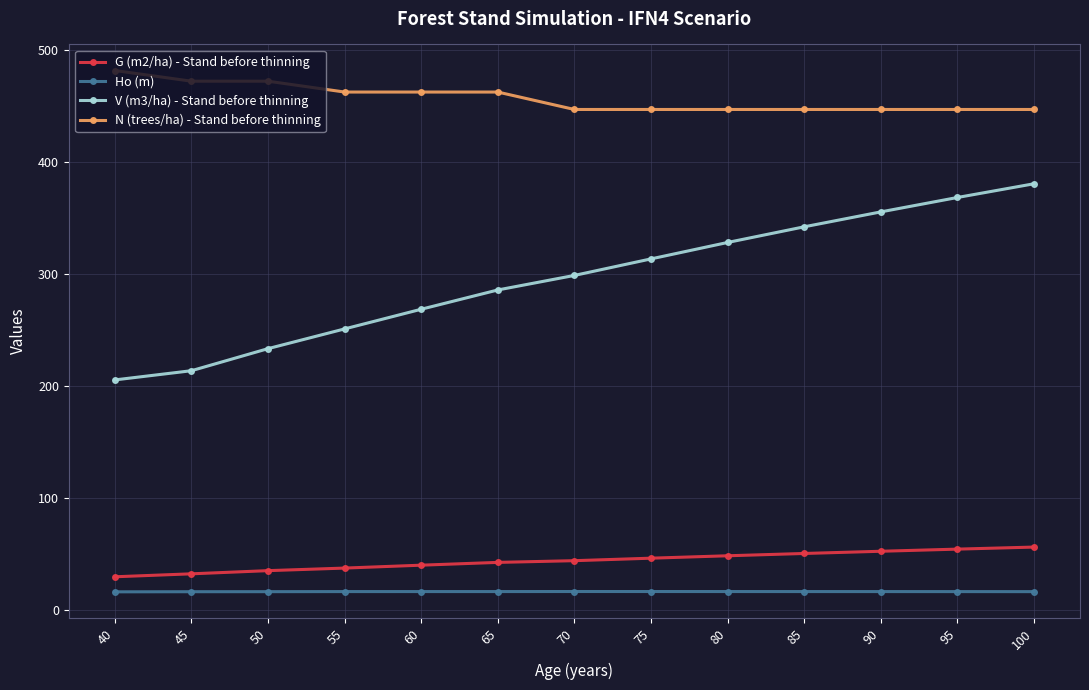

What is the highest value of the G (m2/ha) - Stand before thinning series?

56.4